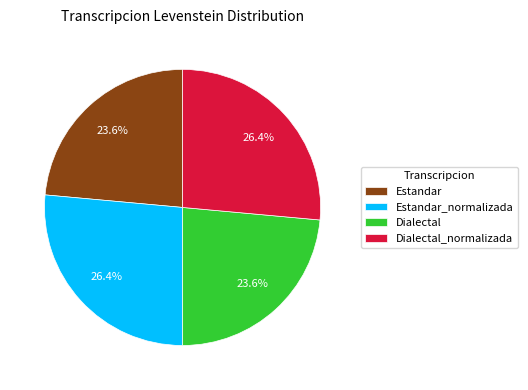

To the nearest percent, what is the difference between the largest and smallest slice percentages?

3%